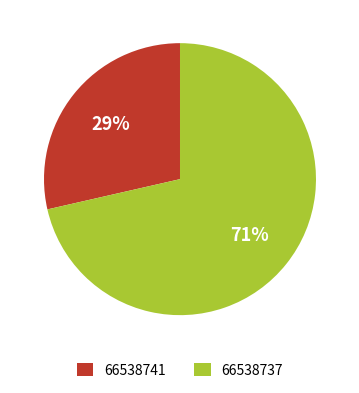

To the nearest percent, what is the average slice percentage?

50%